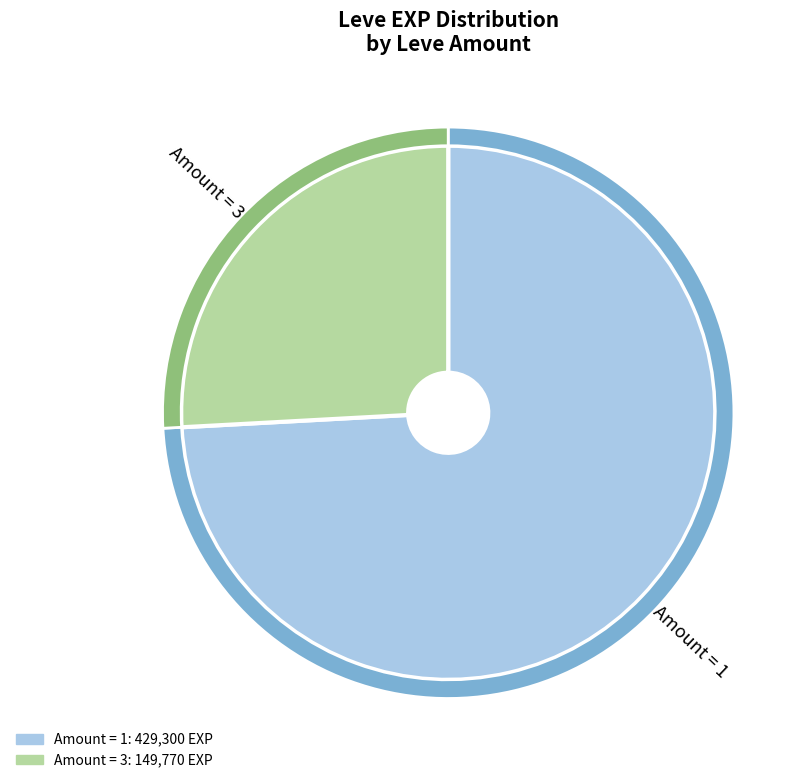

Does any single category account for the majority?

No